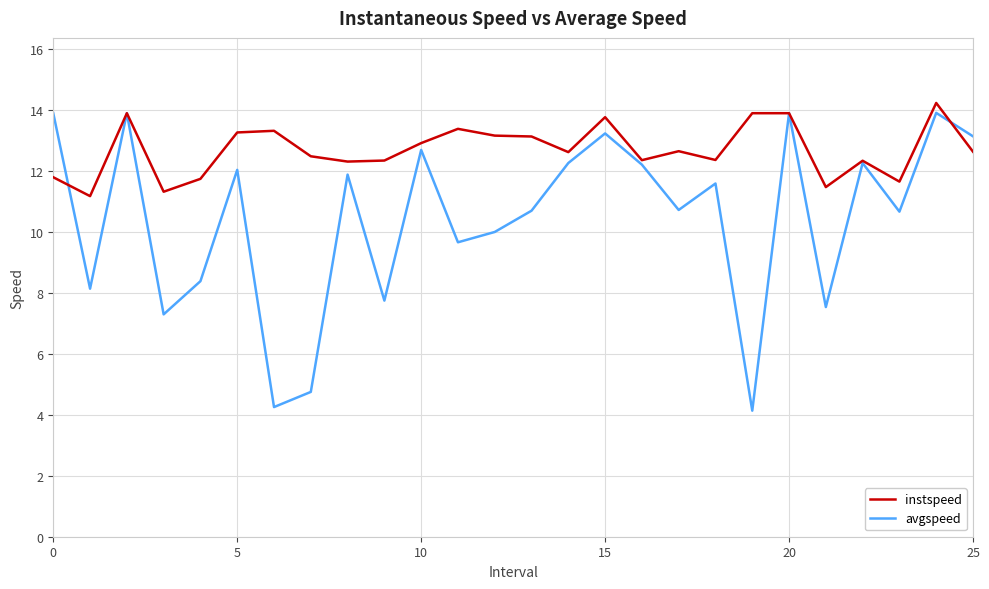

Which series has the widest spread of values?

avgspeed